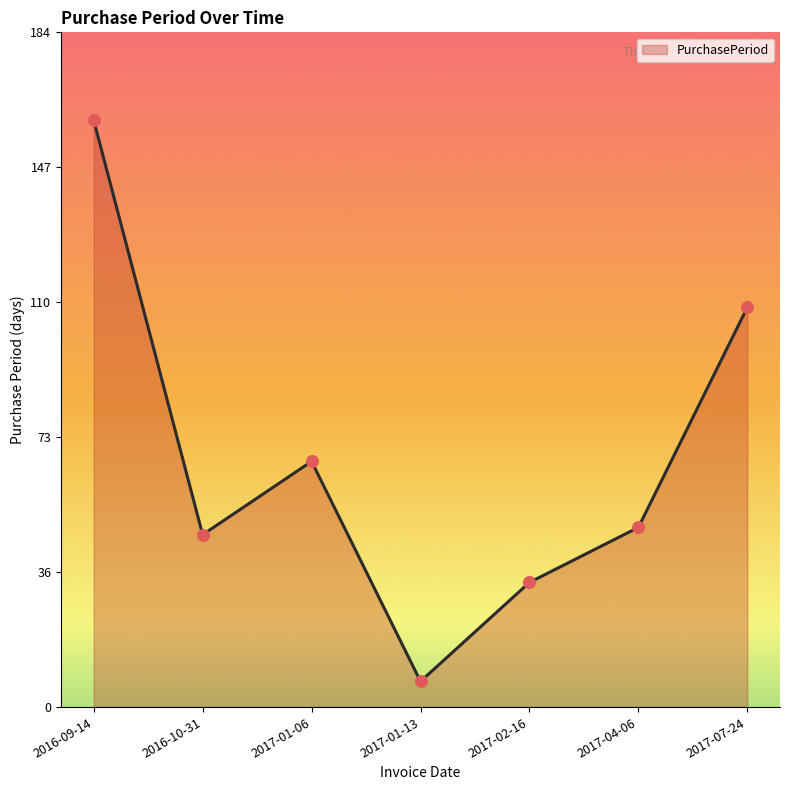

What is the ratio of the value at 2016-10-31 to the value at 2017-07-24?

0.4